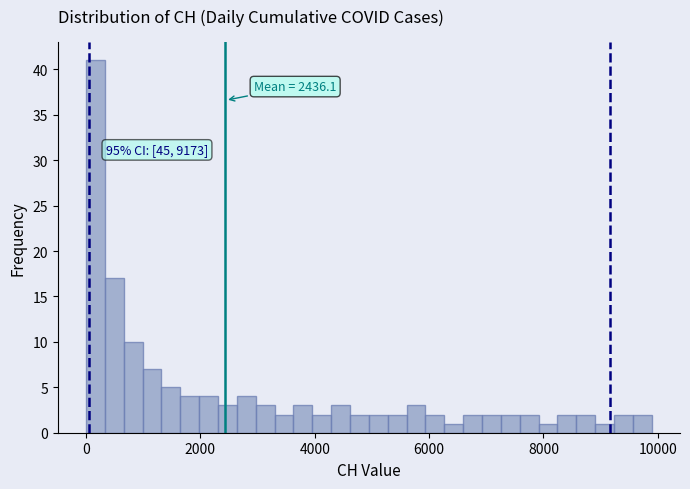

Read against the x-axis, roughly where is the centre of the tallest bar?

200